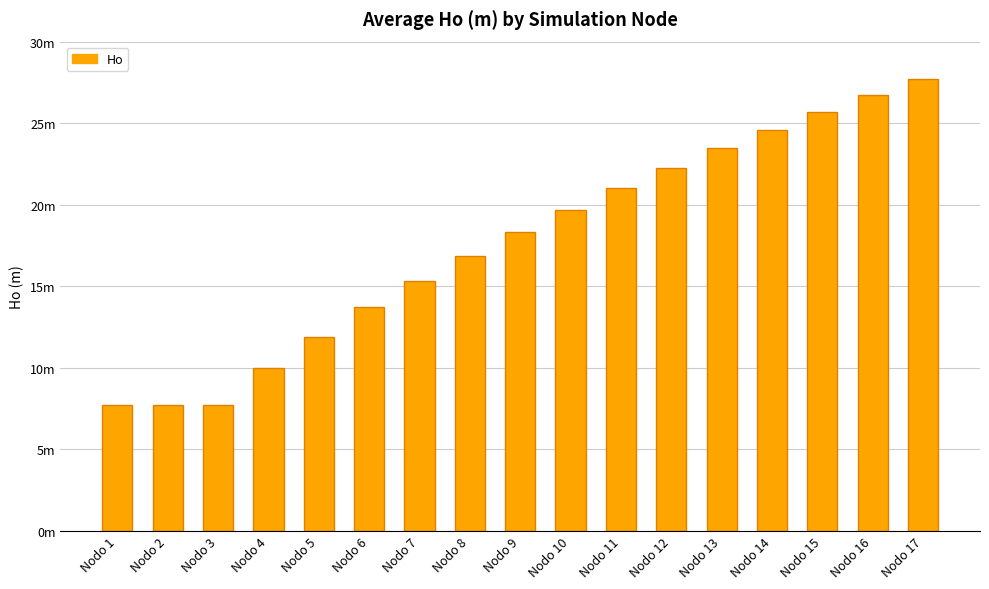

Which label corresponds to the largest value in the chart?

Nodo 17